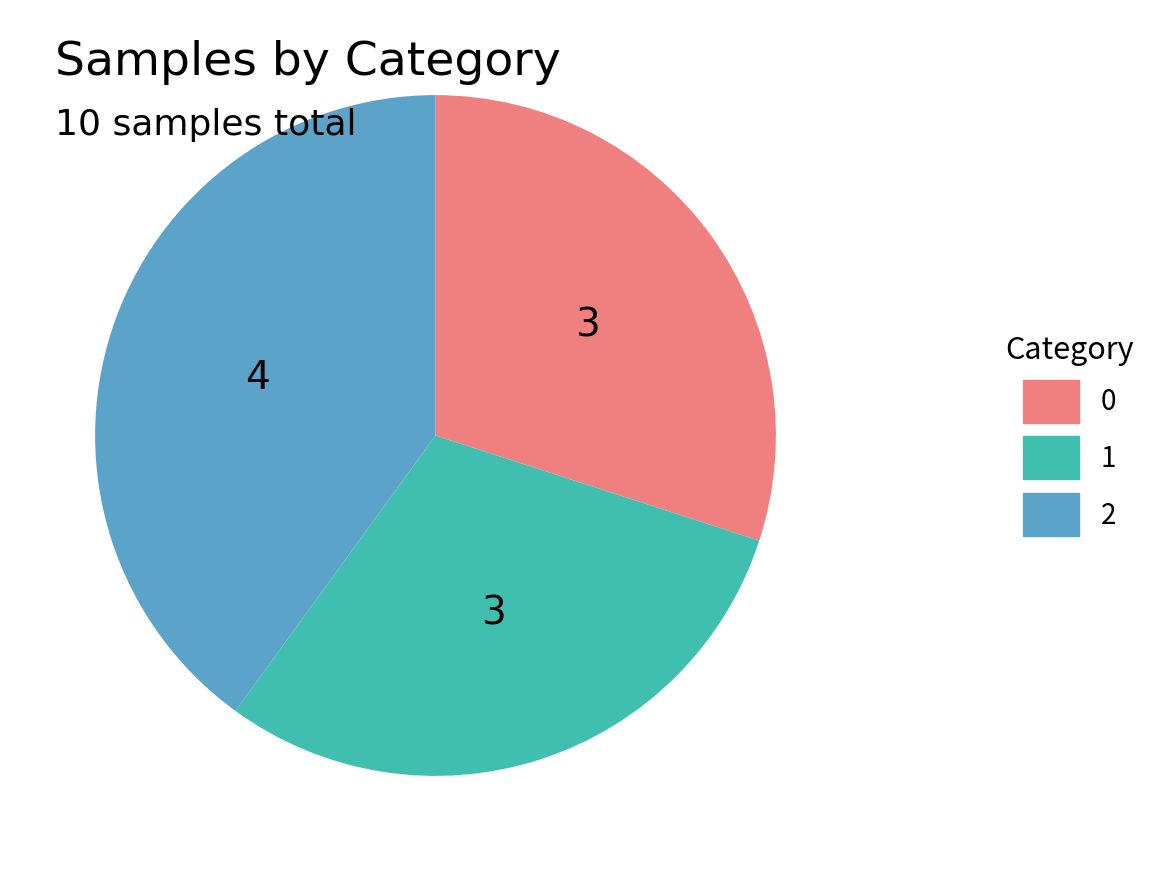

What is the ratio of the value at 2 to the value at 0?

1.3